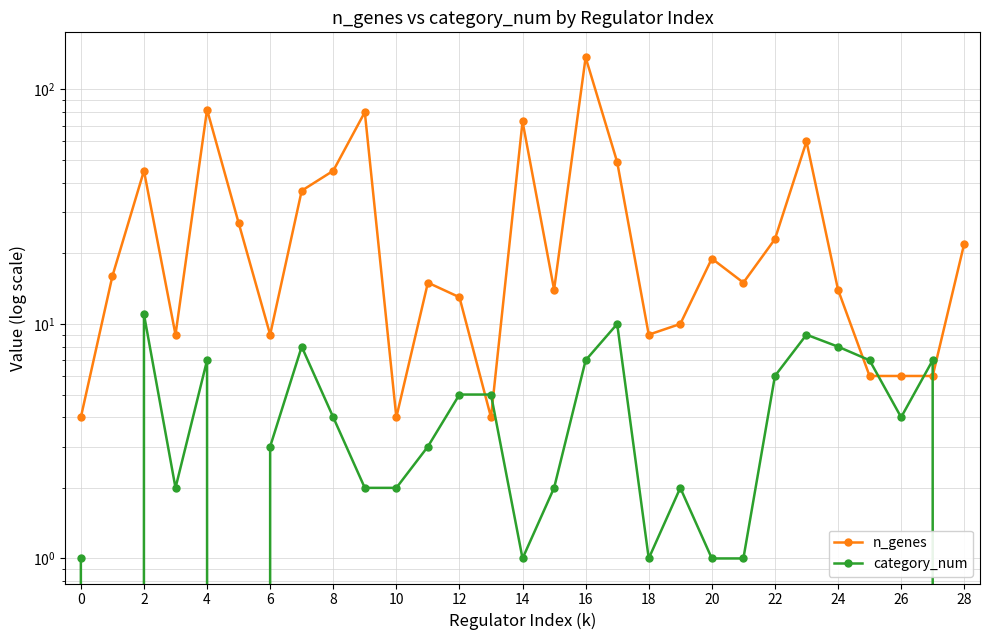

Reading left to right, list all the values displayed in this chart.

n_genes: 4	16	45	9	82	27	9	37	45	80	4	15	13	4	73	14	137	49	9	10	19	15	23	60	14	6	6	6	22
category_num: 1	0	11	2	7	0	3	8	4	2	2	3	5	5	1	2	7	10	1	2	1	1	6	9	8	7	4	7	0